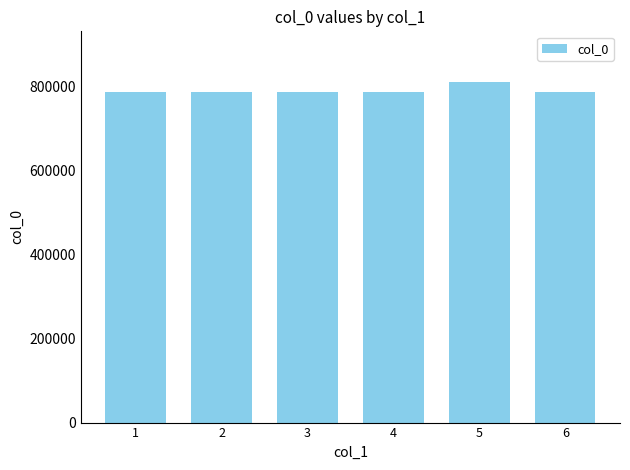

What is the average value?

790885